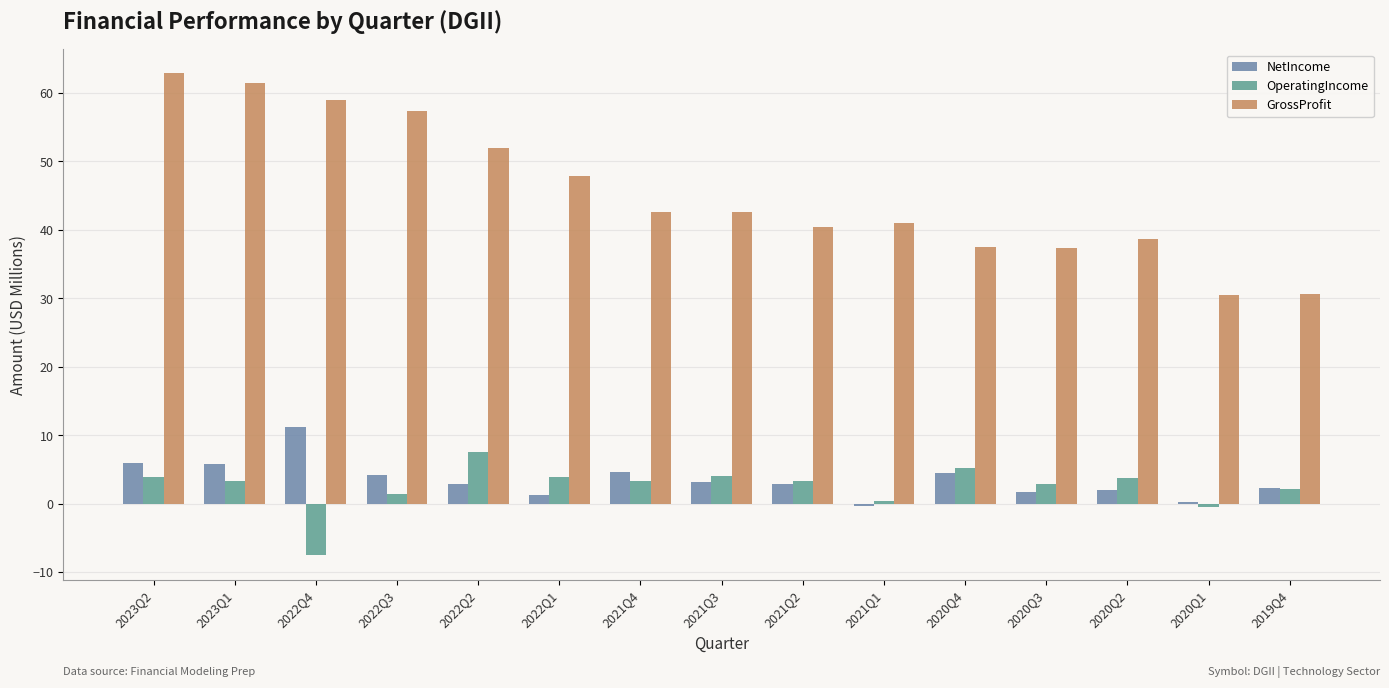

How many values in the GrossProfit series exceed 42?

8